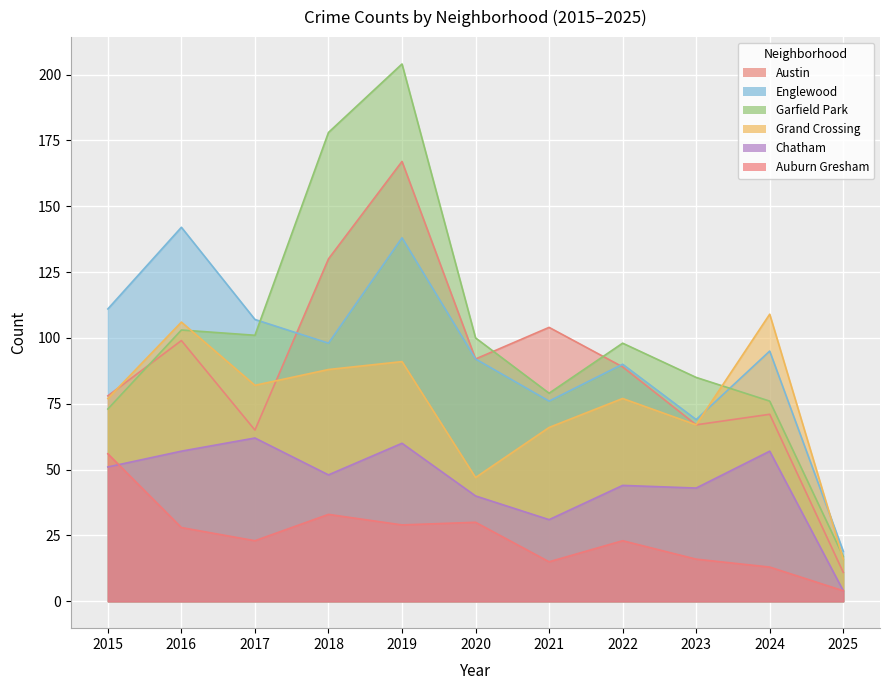

Rank the series at 2016 from lowest to highest value.

Auburn Gresham, Chatham, Austin, Garfield Park, Grand Crossing, Englewood